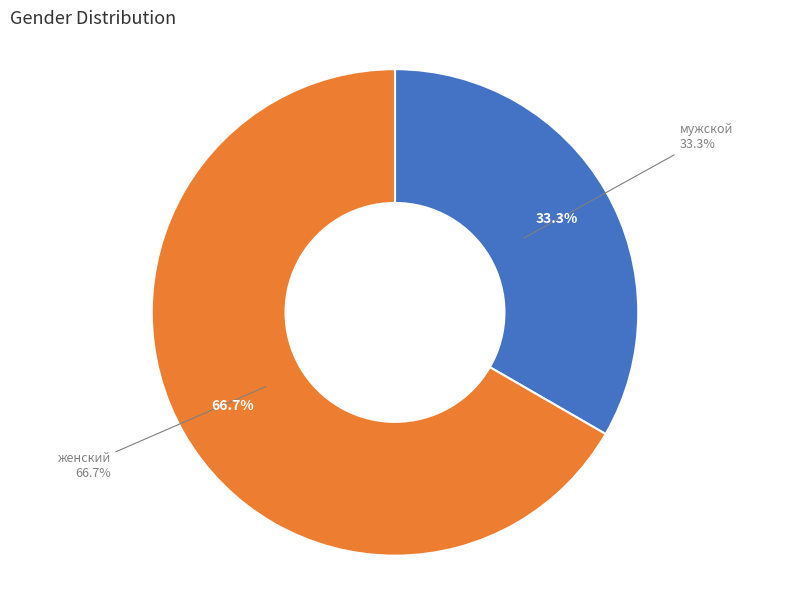

To the nearest percent, what is the difference between the мужской and женский slice percentages?

33%